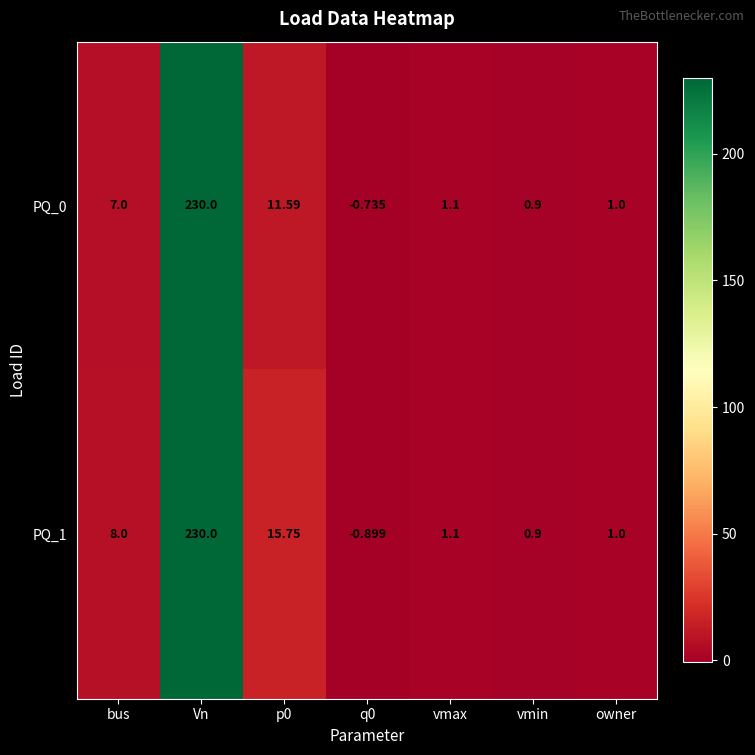

Between q0 and vmax, which series saw the biggest shift?

PQ_1